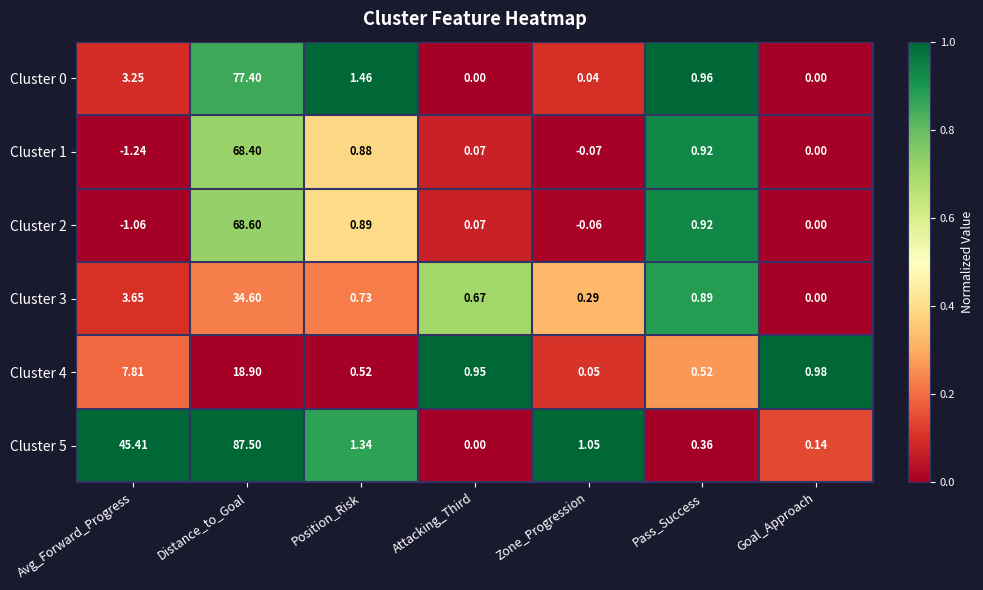

What is the greatest value displayed?

87.5